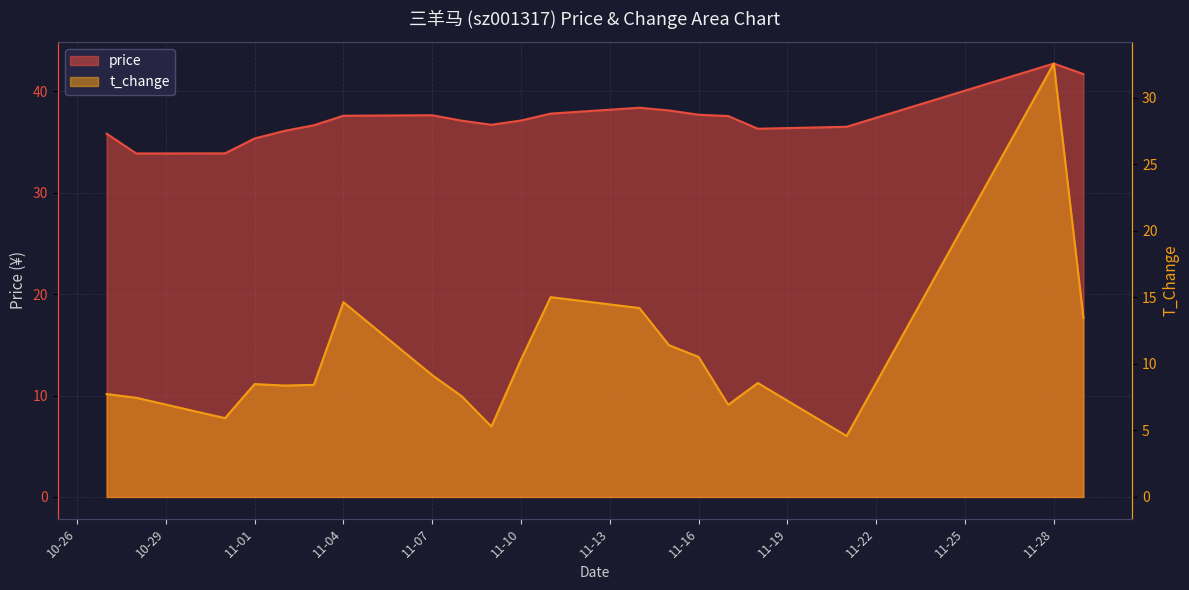

Does the chart display data point markers on the line(s)?

No